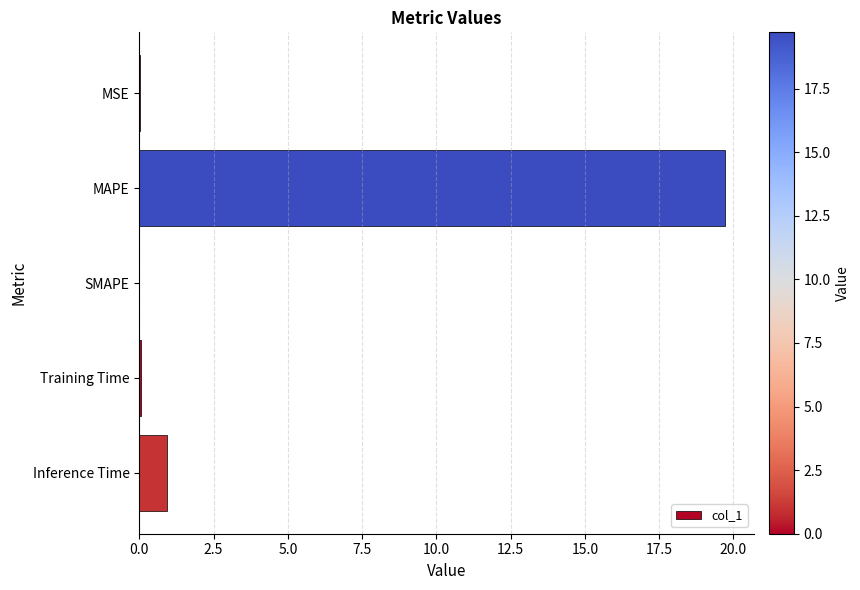

What is the sum of all values?

20.7